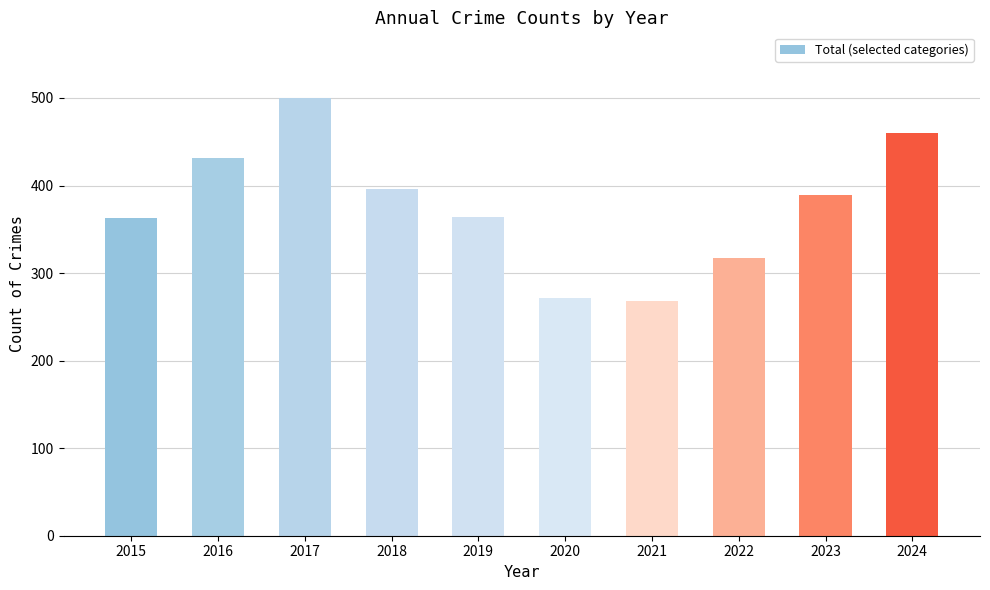

True or false: the data shows 426 at 2021.

False